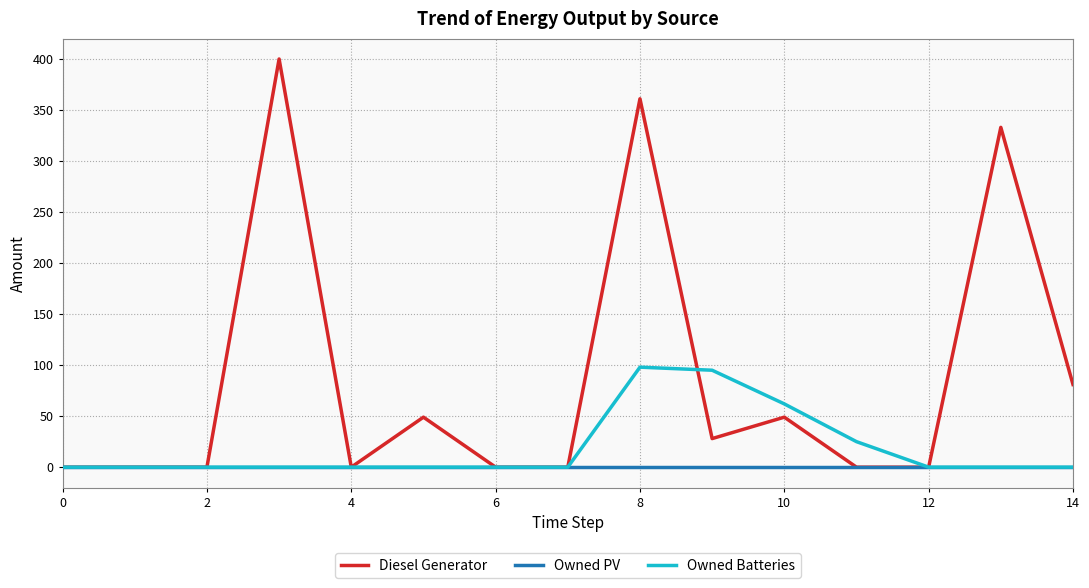

Does the chart display data point markers on the line(s)?

No